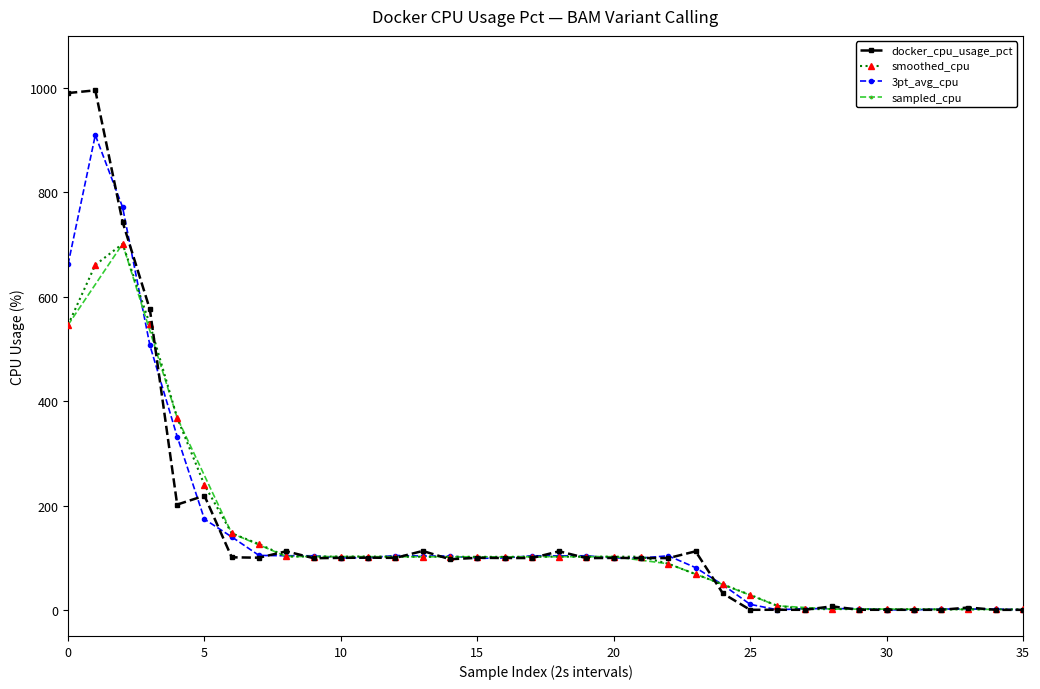

What is the maximum value for smoothed_cpu?

701.5